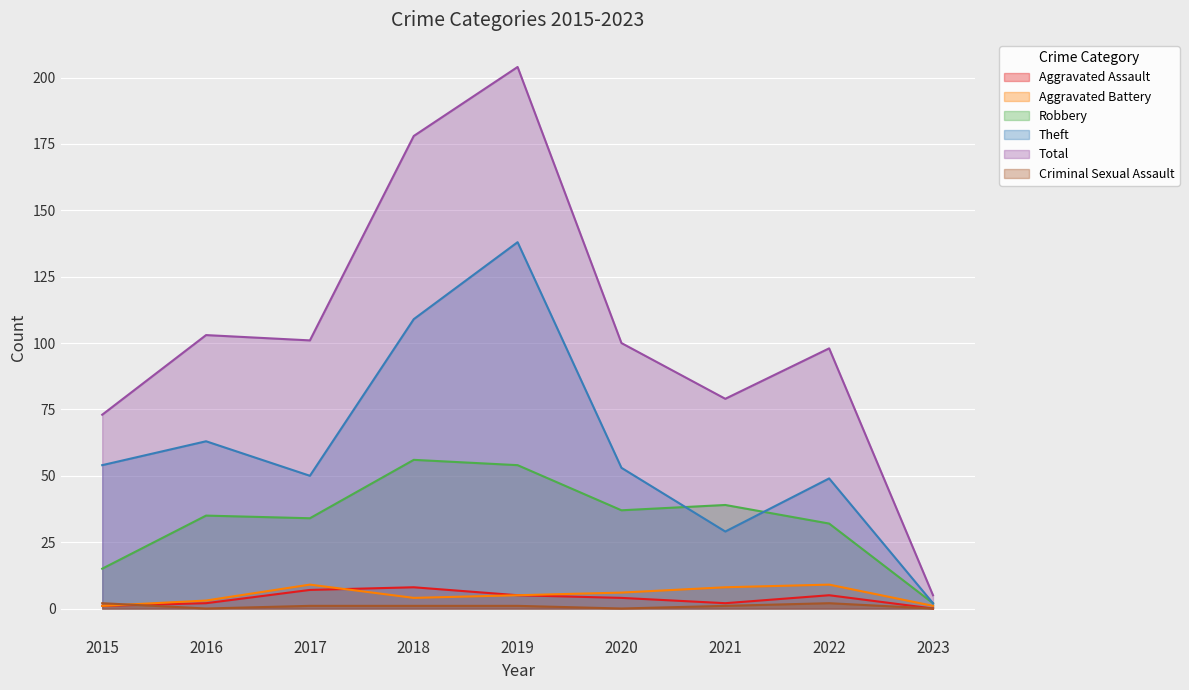

List the series in order of their peak value, lowest first.

Criminal Sexual Assault, Aggravated Assault, Aggravated Battery, Robbery, Theft, Total